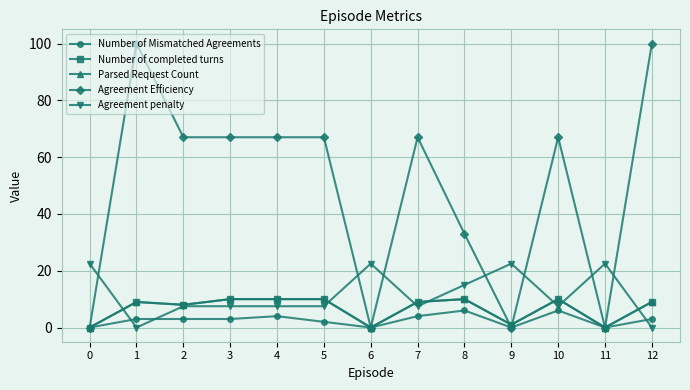

The value of Parsed Request Count at 10 is 10.0. True or false?

True